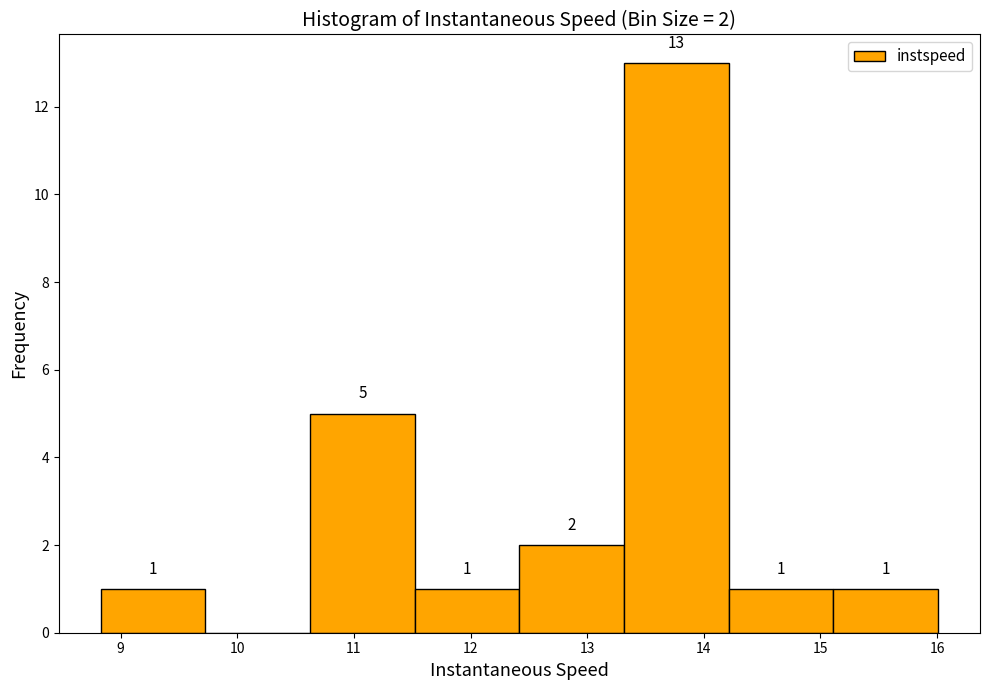

Over which range of the x-axis is the bar tallest?

13.3 to 14.2